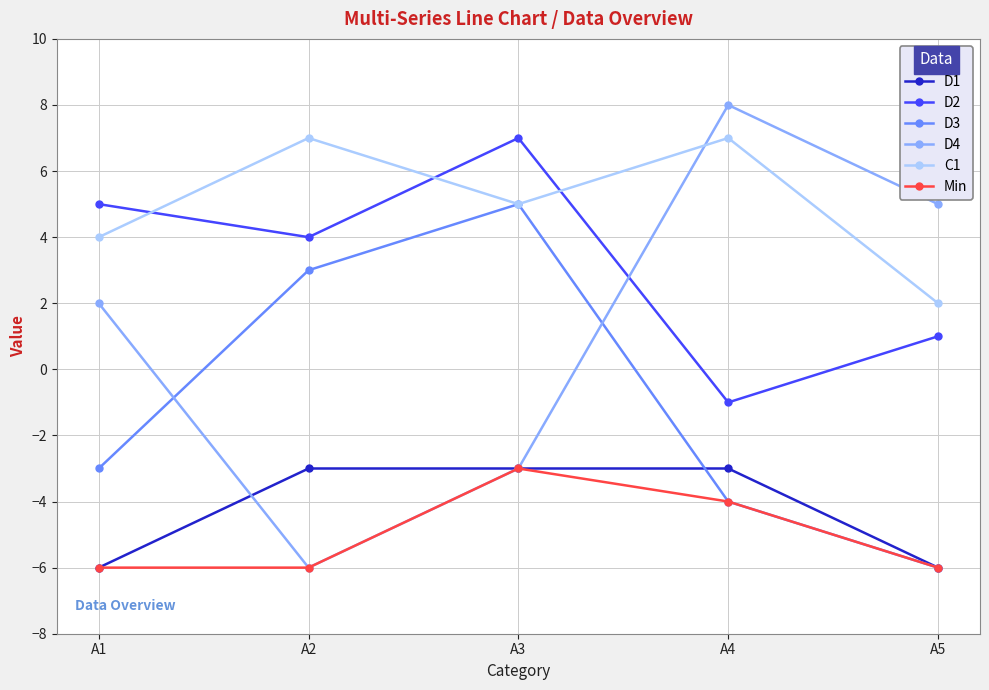

How many times do D4 and C1 cross each other?

1